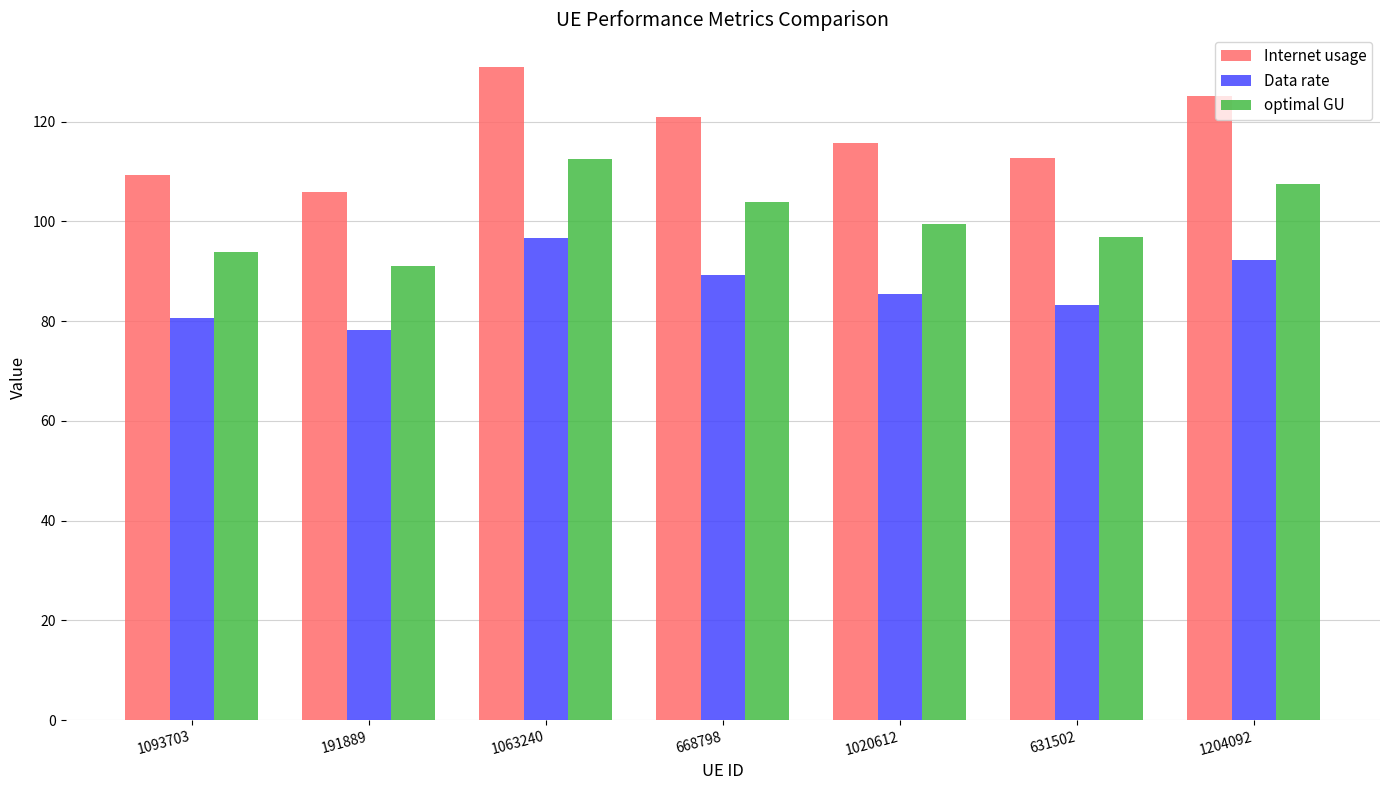

List the series in order of their overall mean, highest first.

Internet usage, optimal GU, Data rate